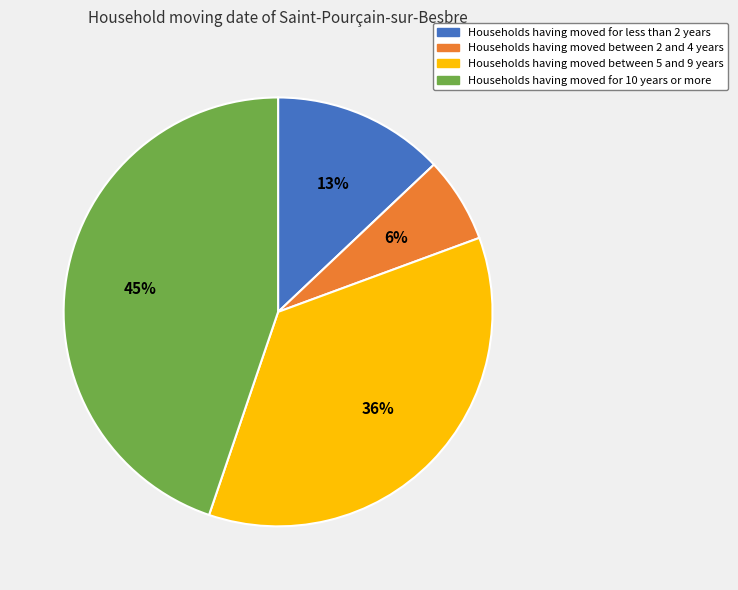

Which category has the biggest portion of the pie?

Households having moved for 10 years or more